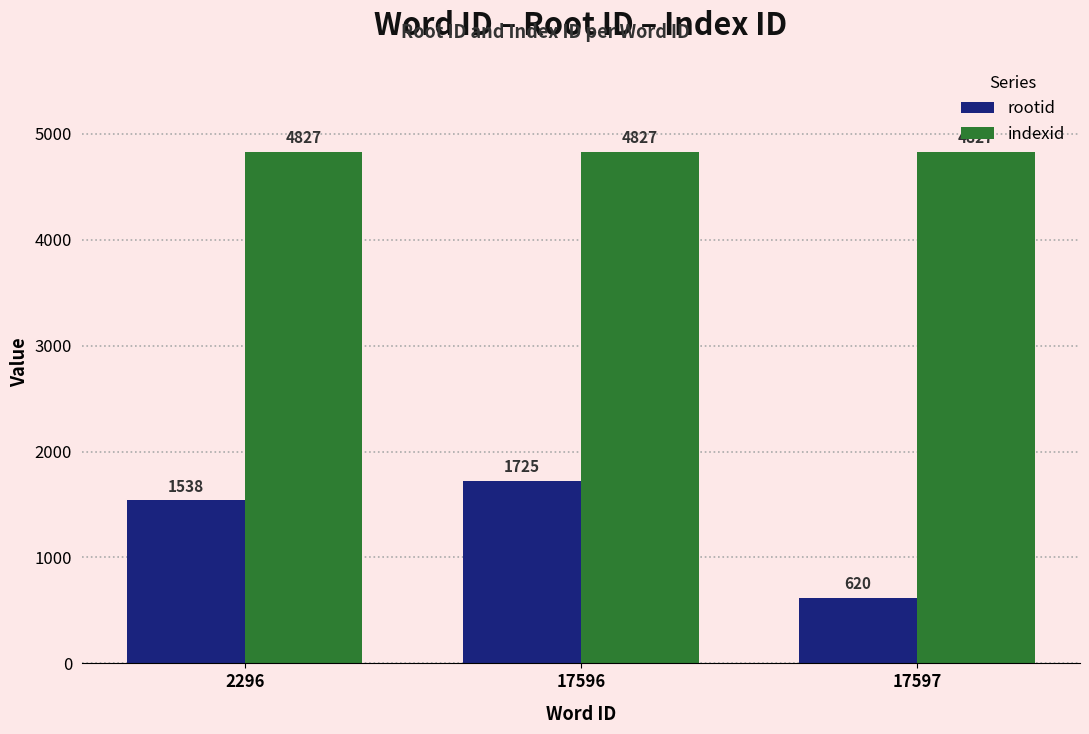

Which category has the lowest value in the rootid series?

17597